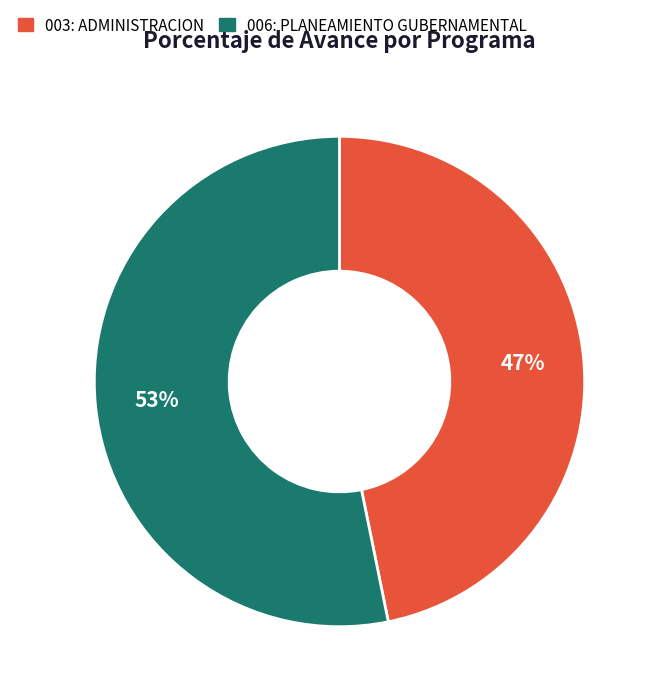

How many slices are in this pie chart?

2